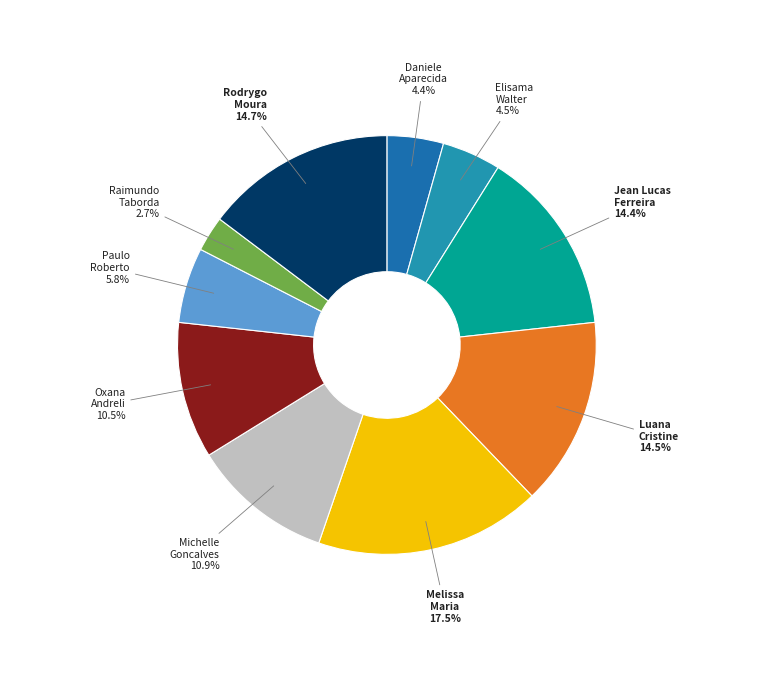

To the nearest percent, what is the average slice percentage?

10%